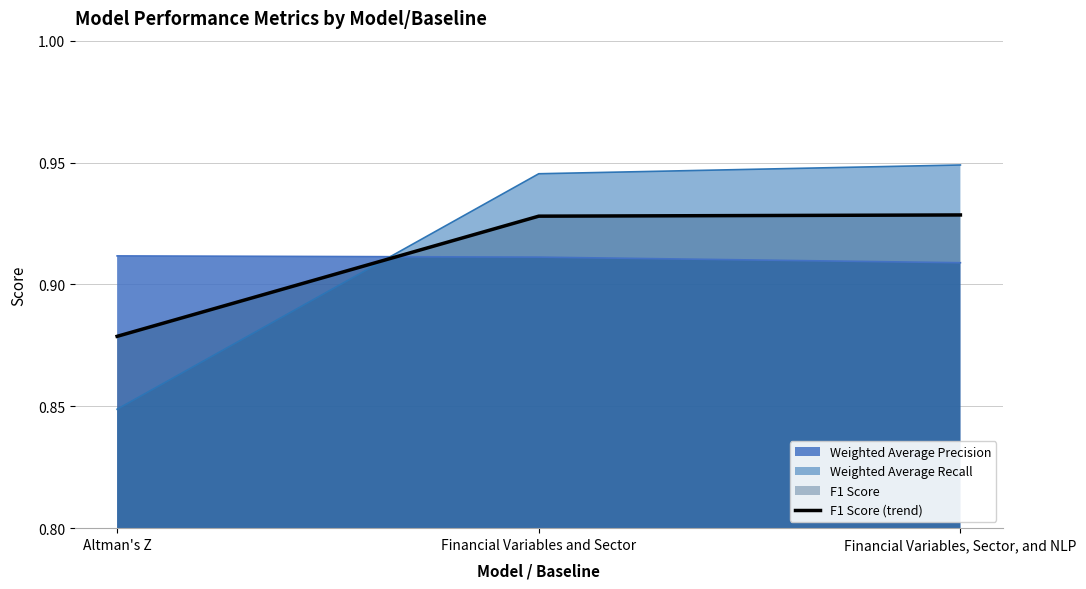

What position from the left is Financial Variables, Sector, and NLP?

3